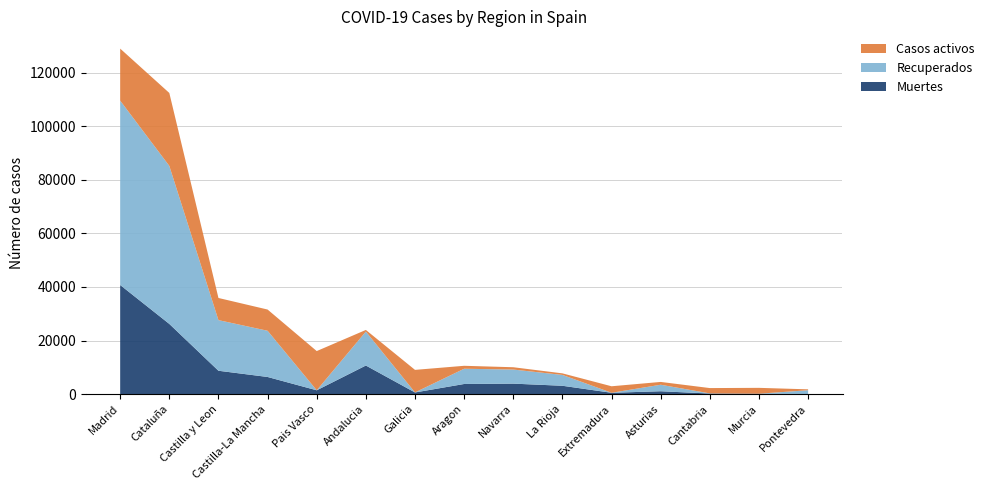

Reading left to right, transcribe all the data shown in this chart.

Muertes: 40736	26203	8716	6392	1418	10671	604	3772	3905	3107	487	1063	203	148	30
Recuperados: 68852	59019	18907	17259	0	12679	28	5695	5259	4051	10	2425	62	0	1411
Casos activos: 19425	27229	8267	7922	14646	604	8409	1097	864	583	2422	1052	1981	2180	333